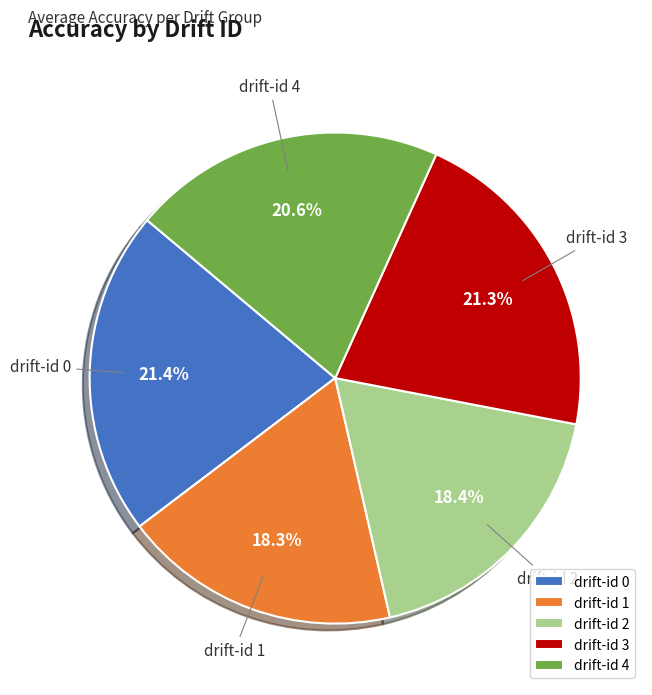

Does drift-id 0 represent more than half of the total?

No